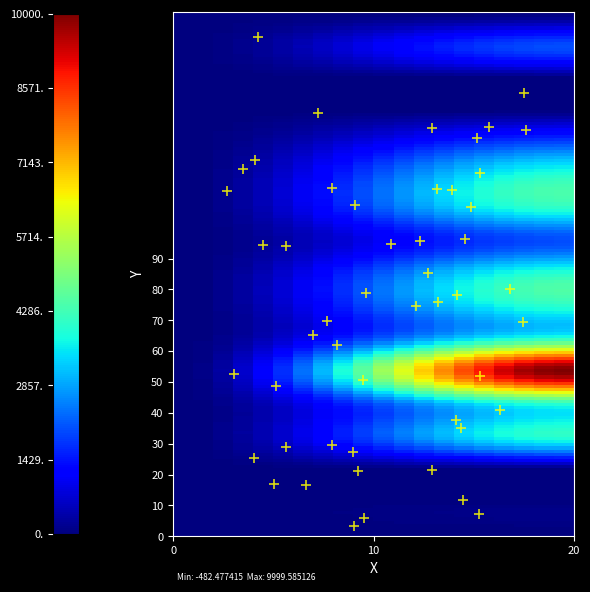

What is the range of Y values (max minus min)?

158.5